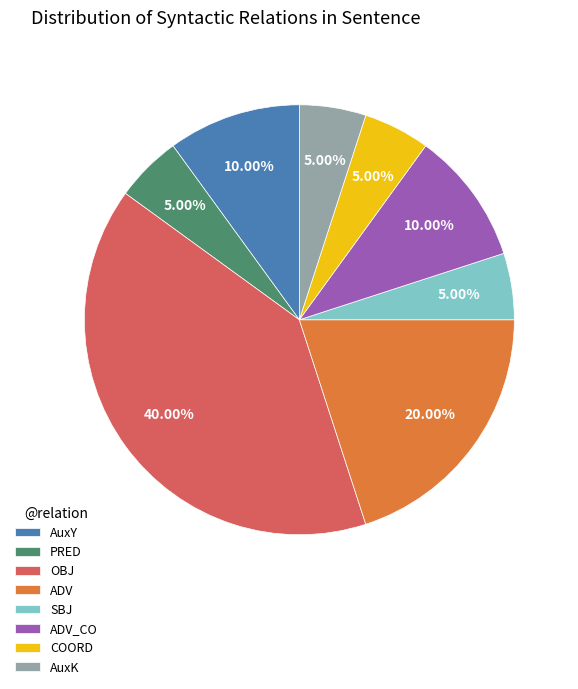

Which has a higher value, AuxY or PRED?

AuxY